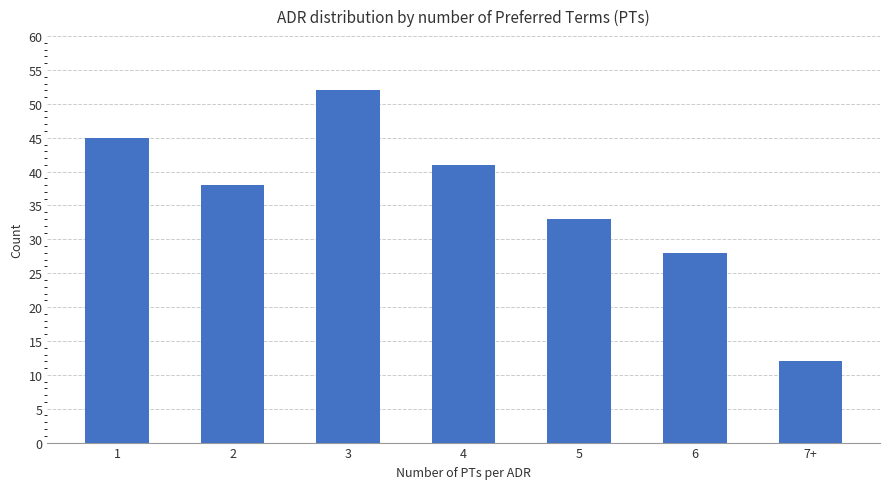

Count the values in the range 28 to 45.

5